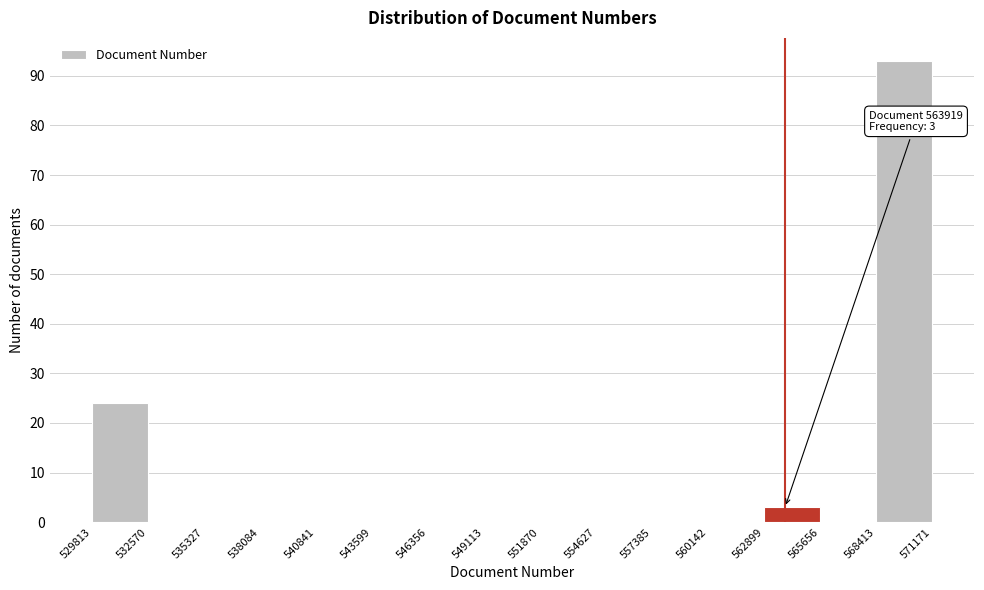

Over which range of the x-axis is the bar tallest?

568413 to 571171